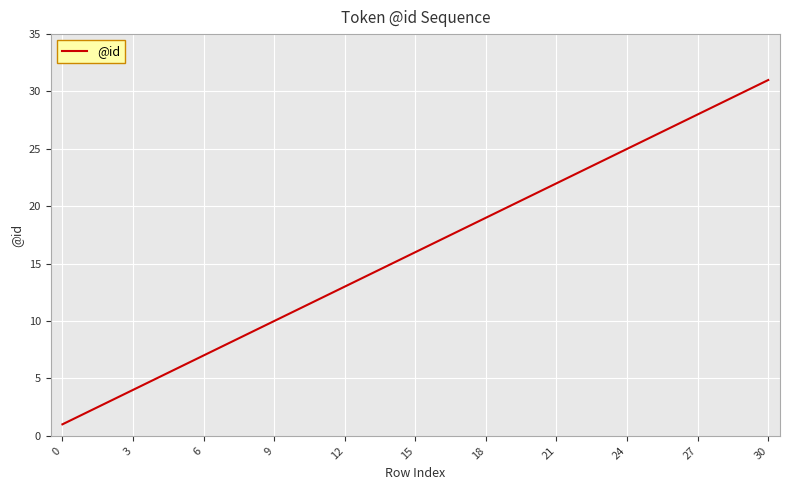

What is the difference between the maximum and minimum values?

30